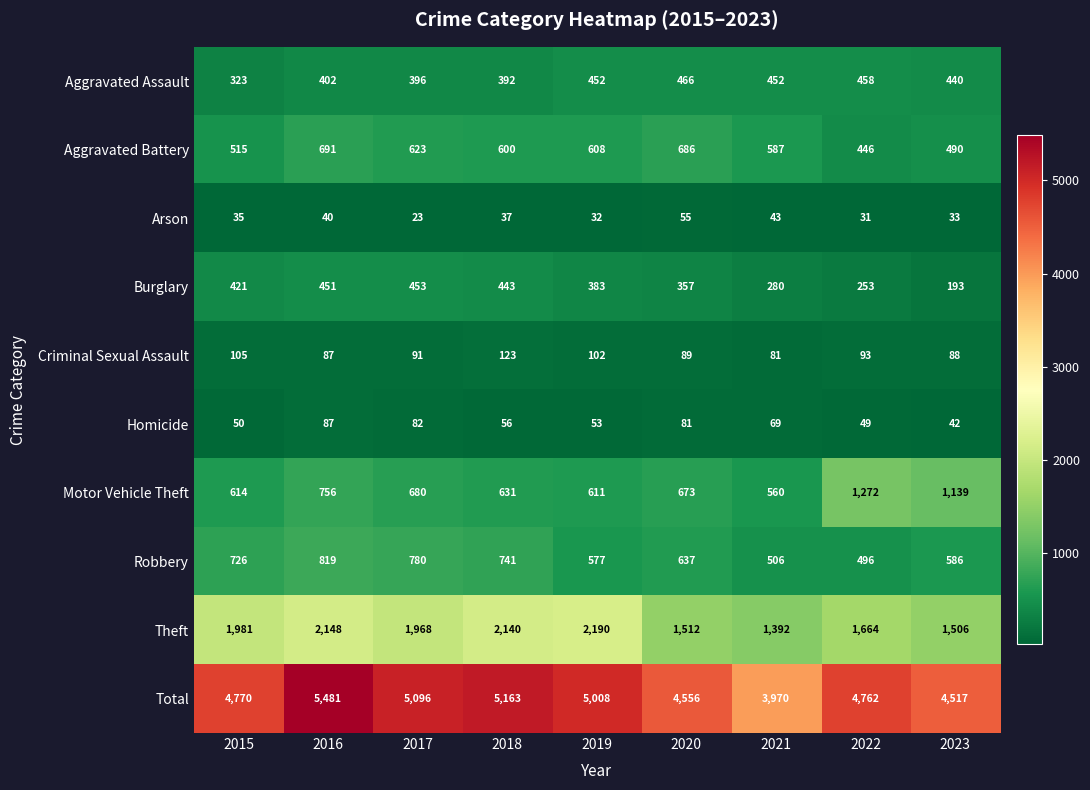

What is the sum of all Total values?

43323